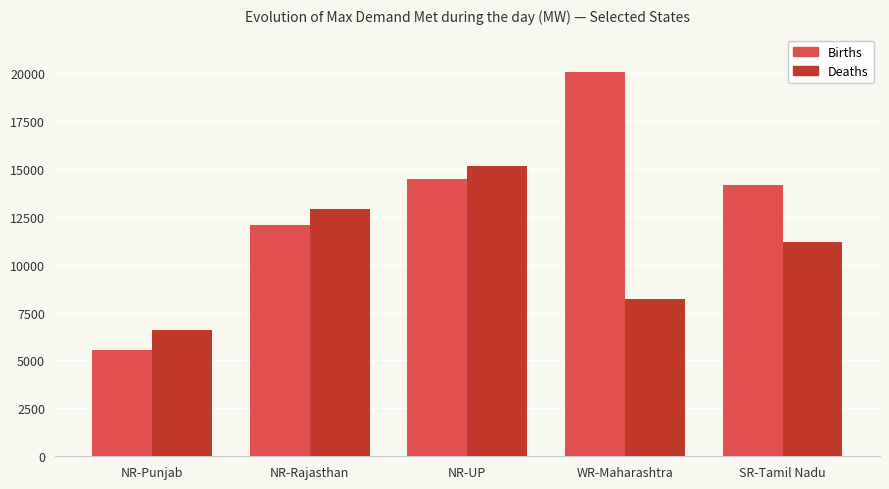

At which category does the chart reach its peak across all series?

WR-Maharashtra